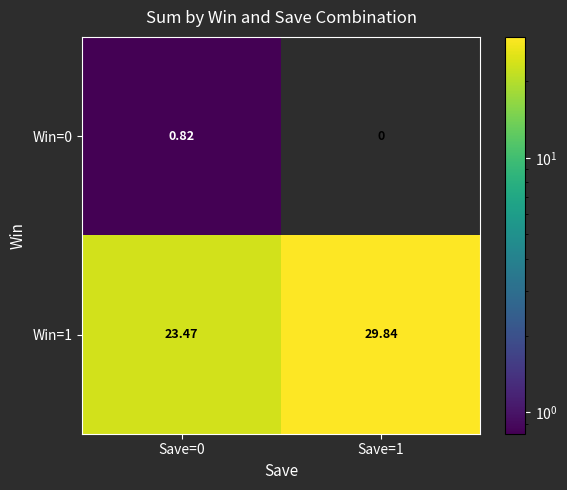

How many data points does each series have?

2